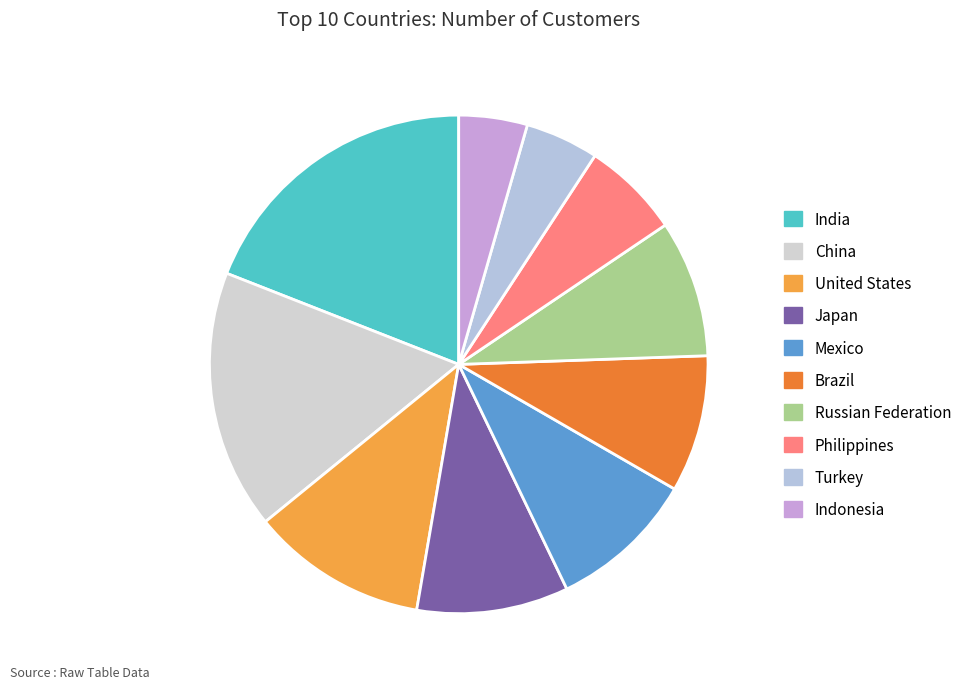

What portion of the pie excludes Japan?

90.2%